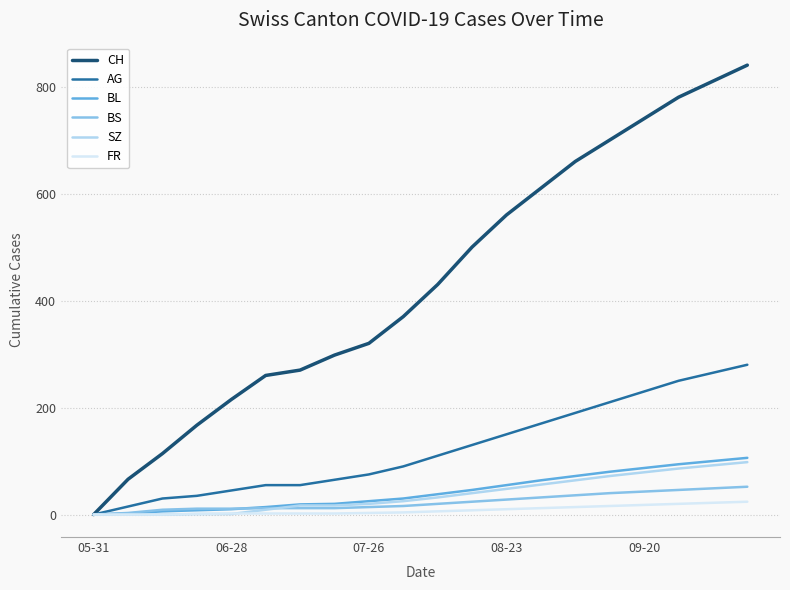

Which series has the largest total across all categories?

CH